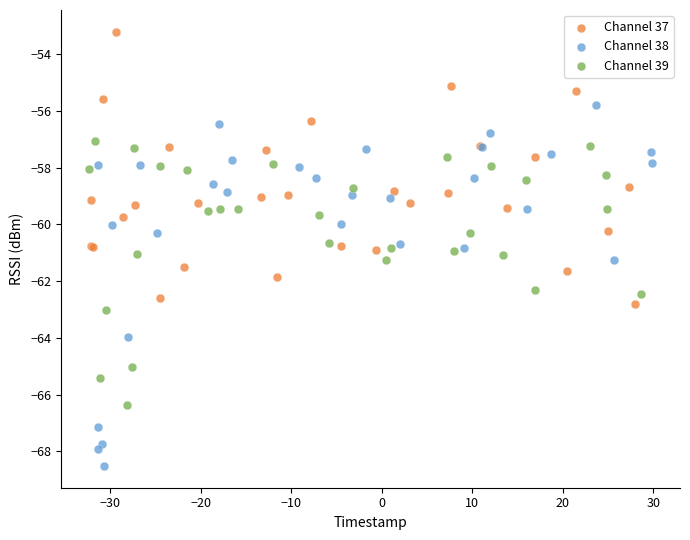

Which series reaches the maximum Y coordinate?

Channel 37